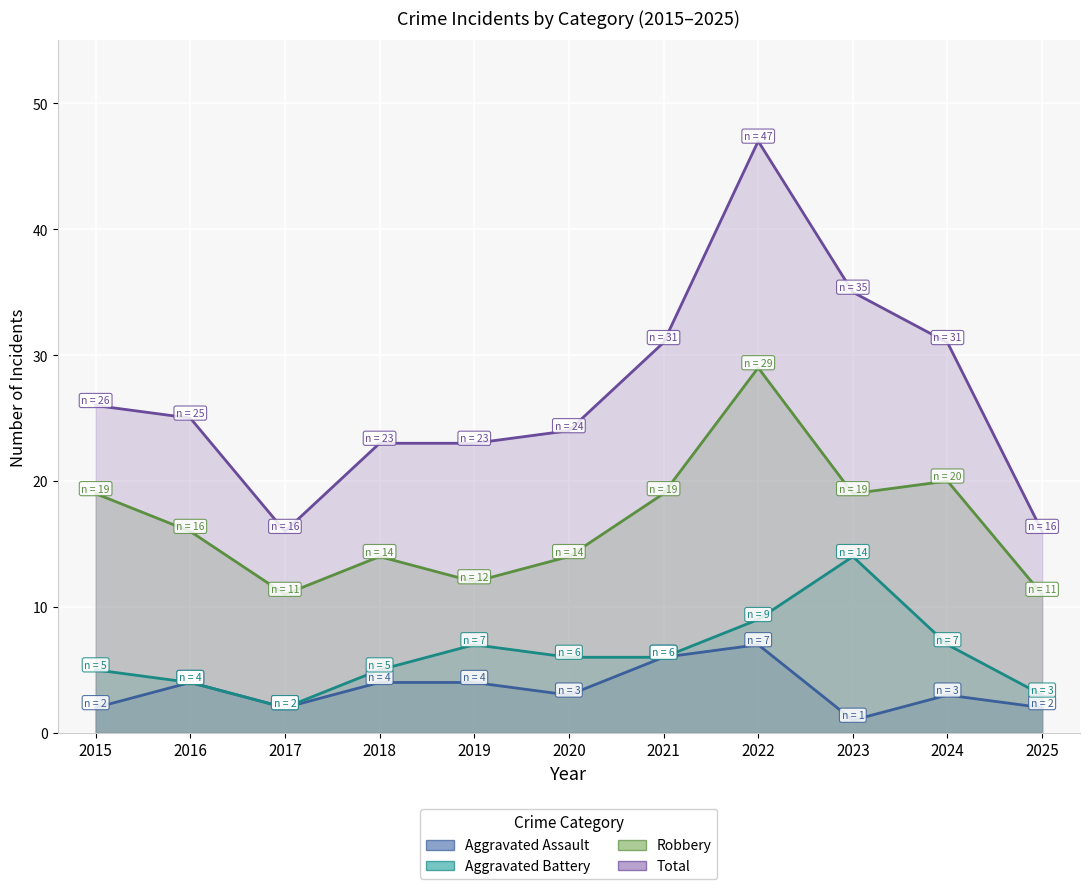

What is the difference between the Aggravated Assault values at 2016 and 2020?

1